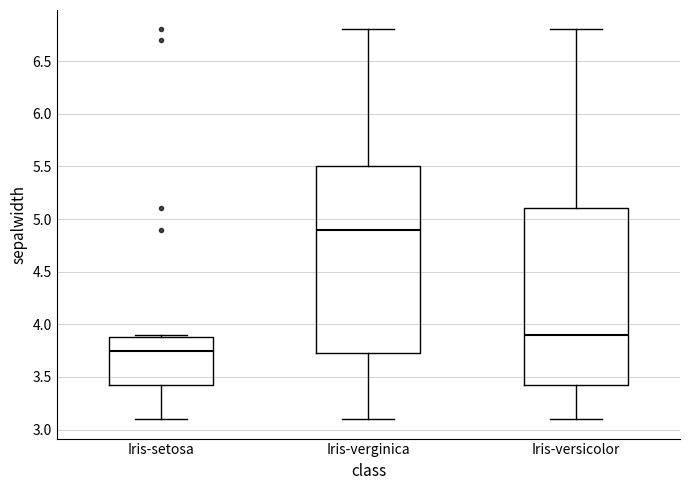

Which box has the lowest median line?

Iris-setosa